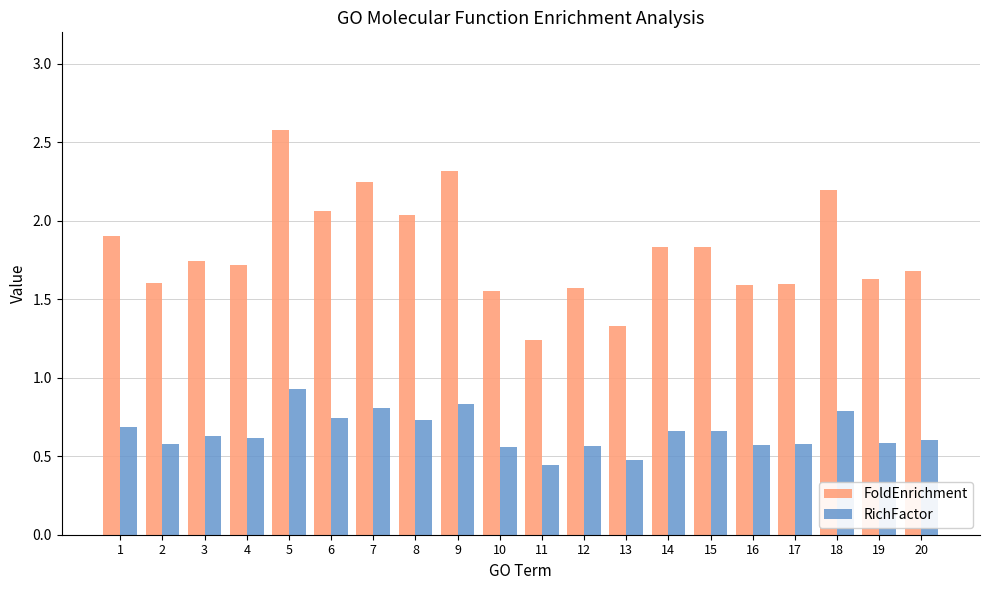

Which category has the highest value across all series?

5